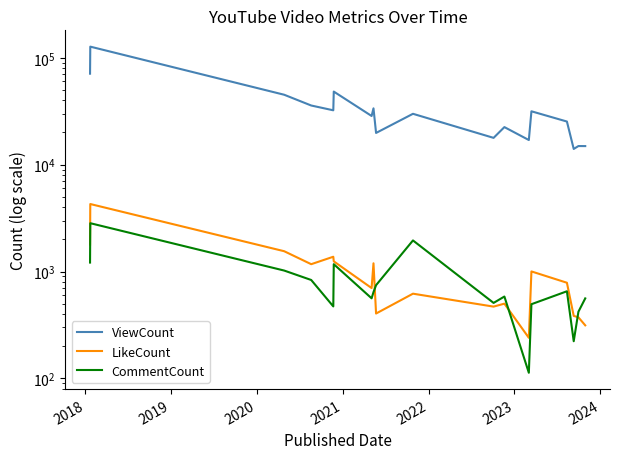

What is the value of the LikeCount point at the 9th from the left?

405